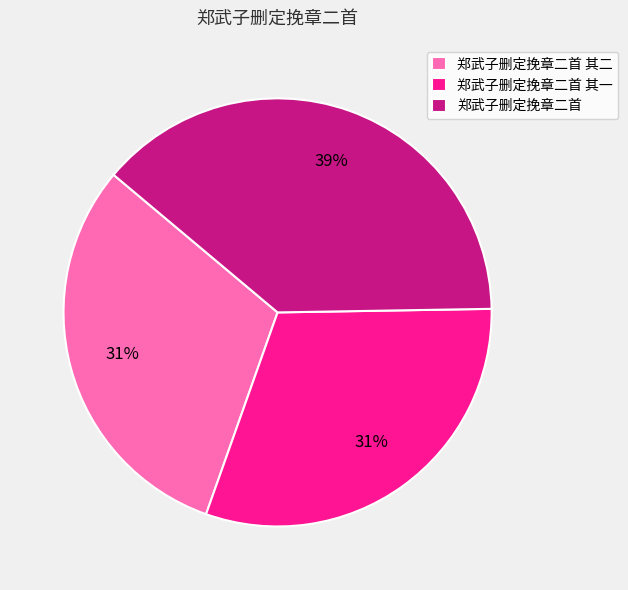

Between 郑武子删定挽章二首 其一 and 郑武子删定挽章二首, which is larger?

郑武子删定挽章二首